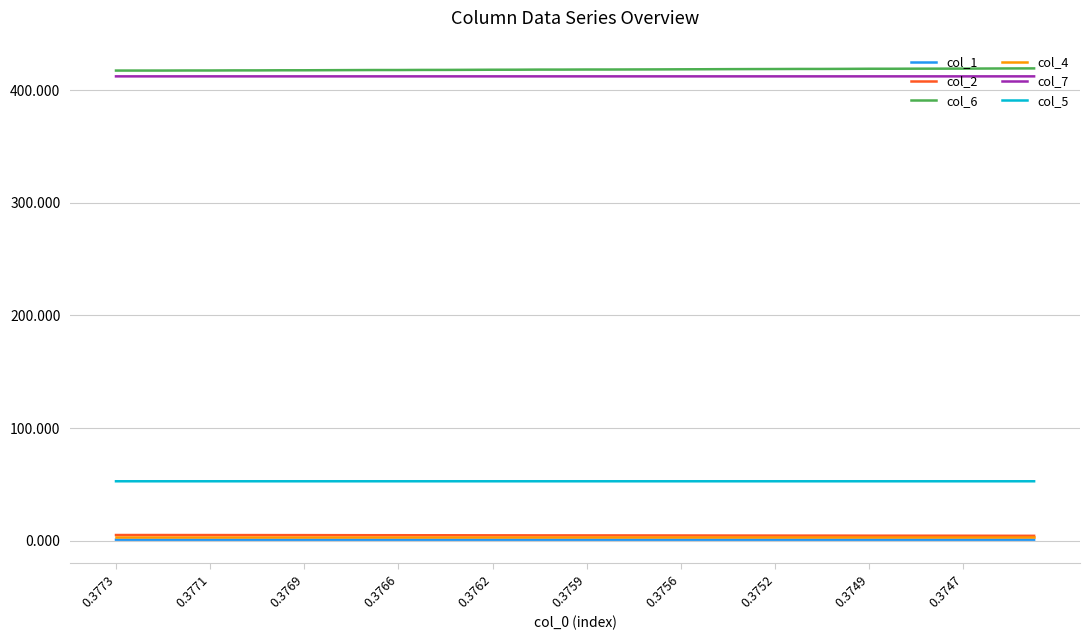

True or false: col_5 and col_1 intersect in this chart.

False